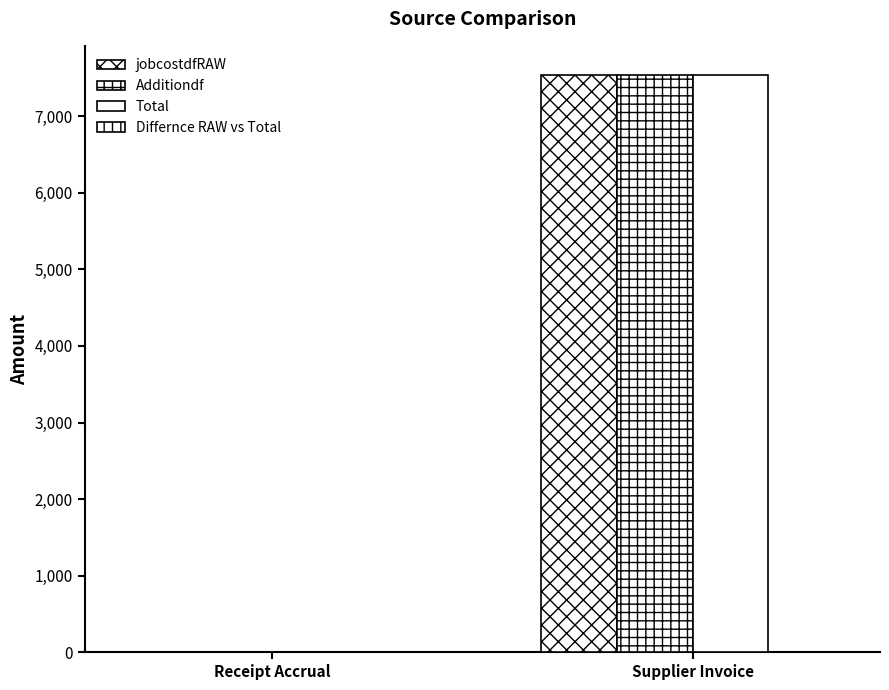

Reading left to right, transcribe all the data shown in this chart.

jobcostdfRAW: -0.0	7542.8
Additiondf: -0.0	7542.8
Total: -0.0	7542.8
Differnce RAW vs Total: 0.0	0.0